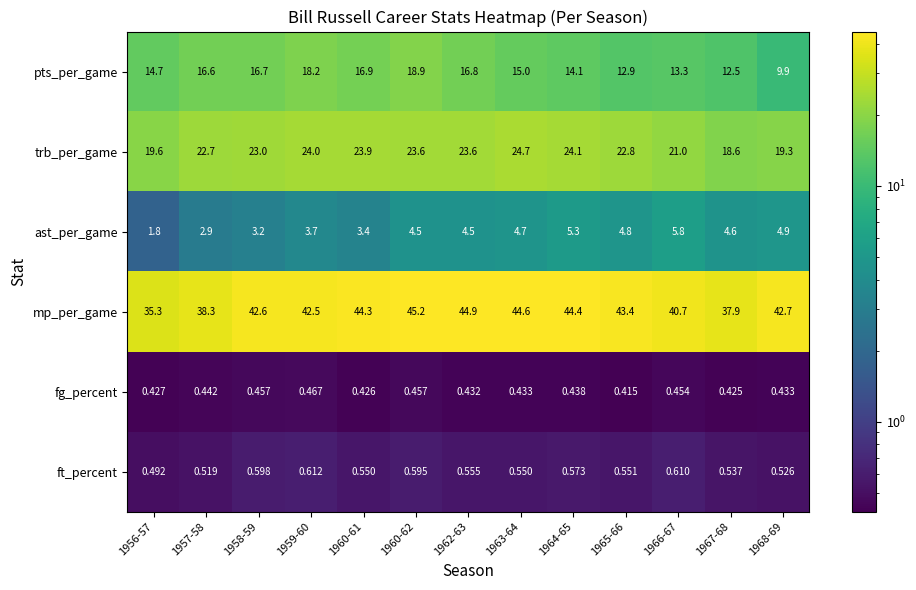

Between 1962-63 and 1965-66, which series saw the biggest shift?

pts_per_game